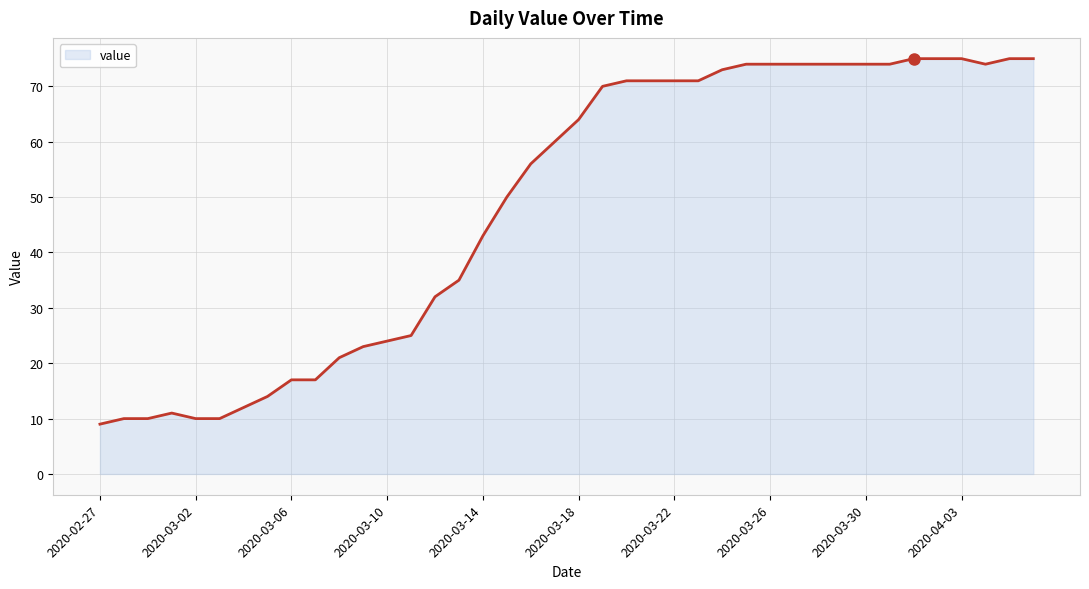

What is the difference between the maximum and minimum values?

66